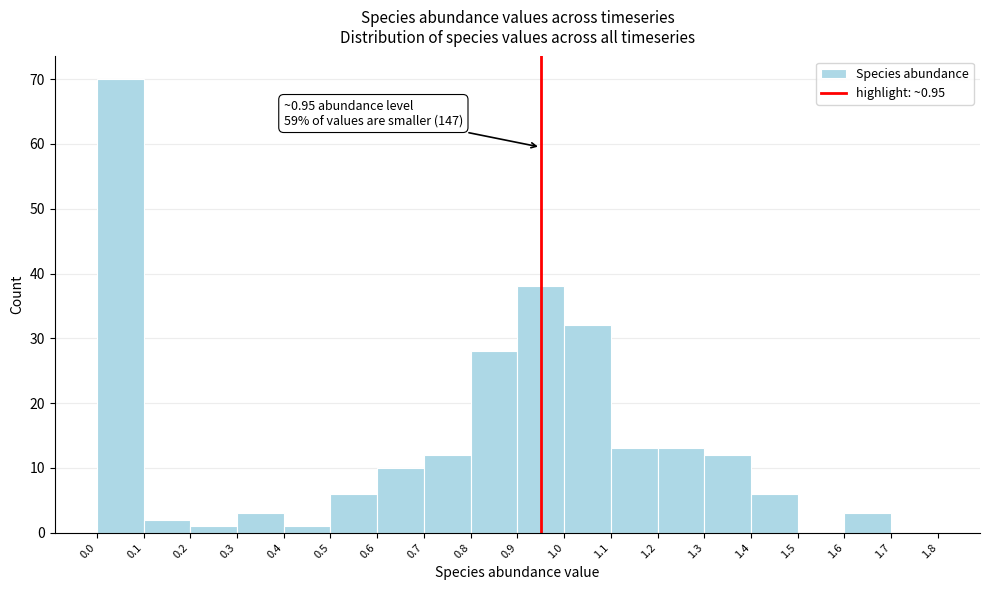

Which range on the x-axis has the tallest bar?

0.0 to 0.1